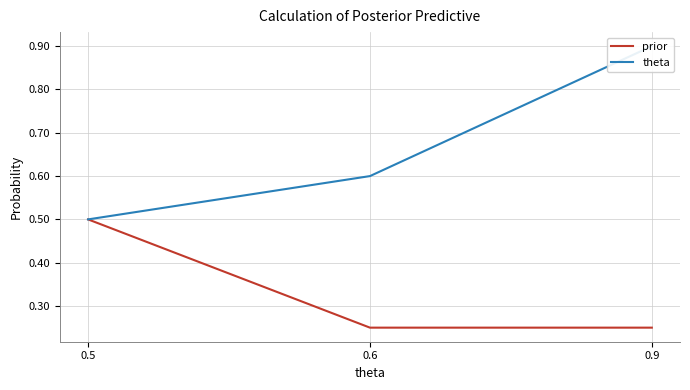

What is the highest value of the theta series?

0.9